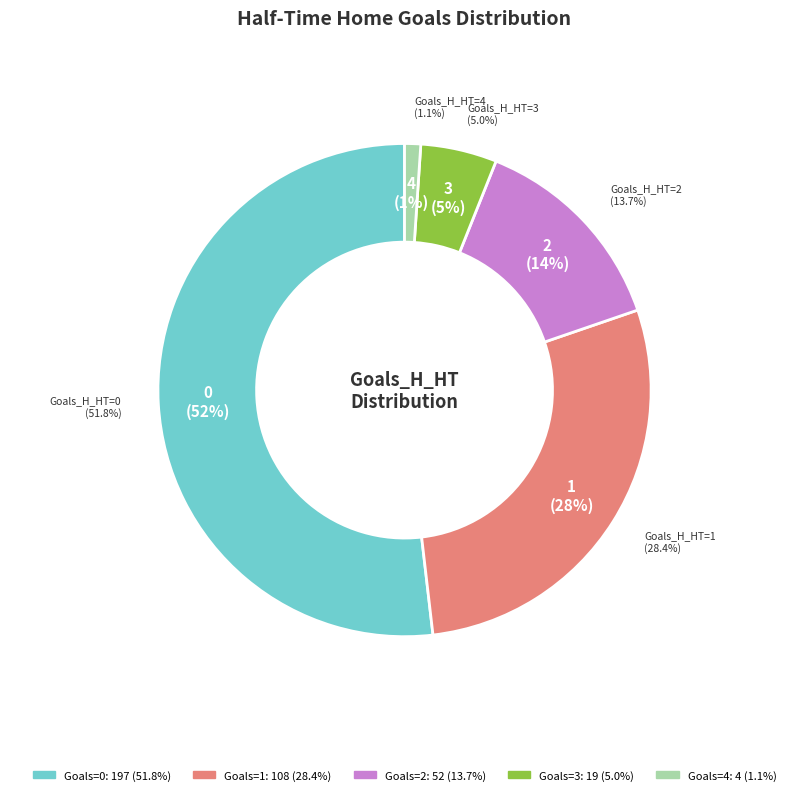

Rank the categories by value from highest to lowest.

0, 1, 2, 3, 4